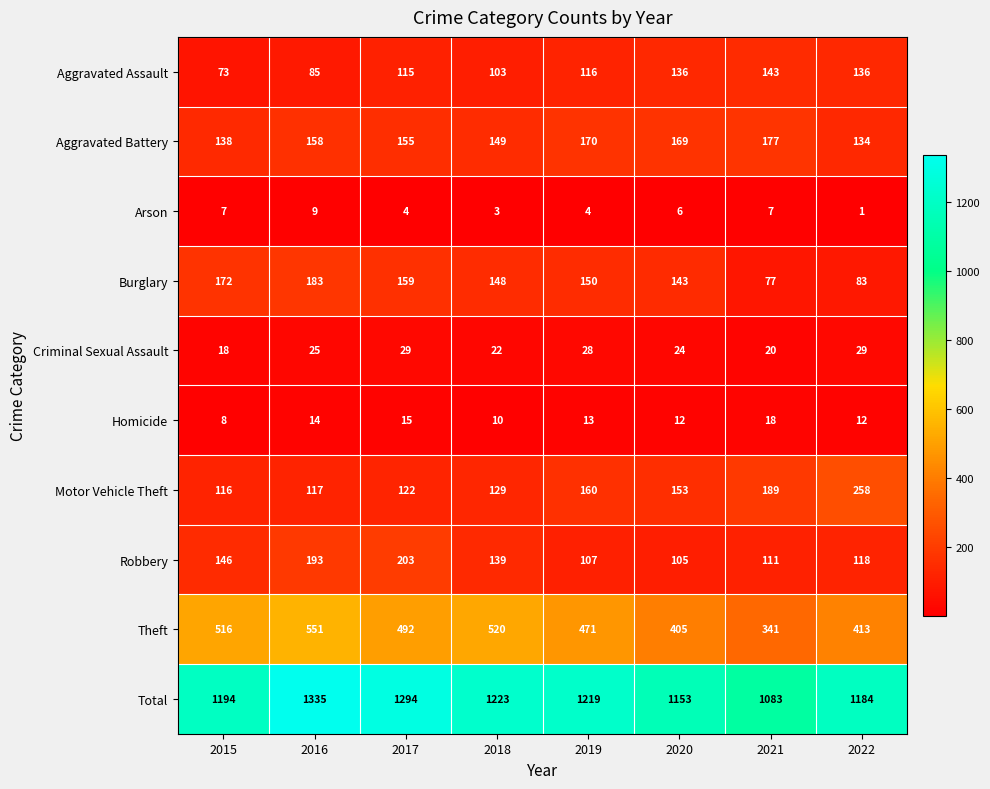

What is the average value of the Arson series?

5